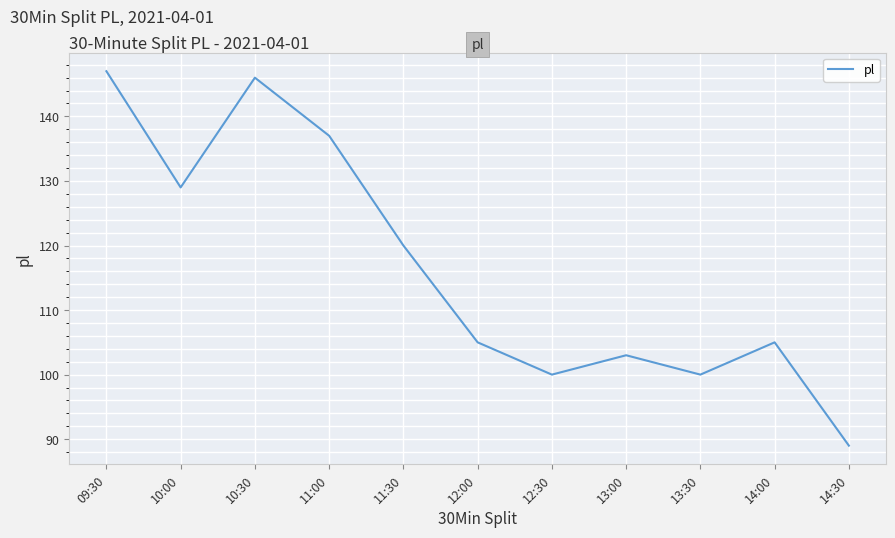

What position from the right is 11:30?

7